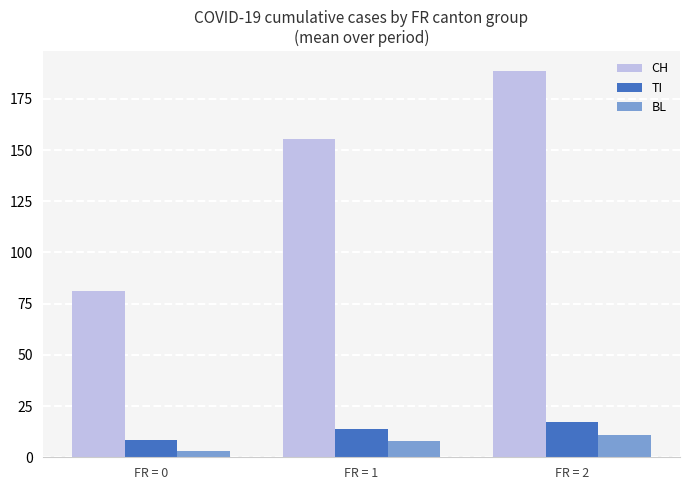

What is the spread (max minus min) of values at FR = 1?

147.7